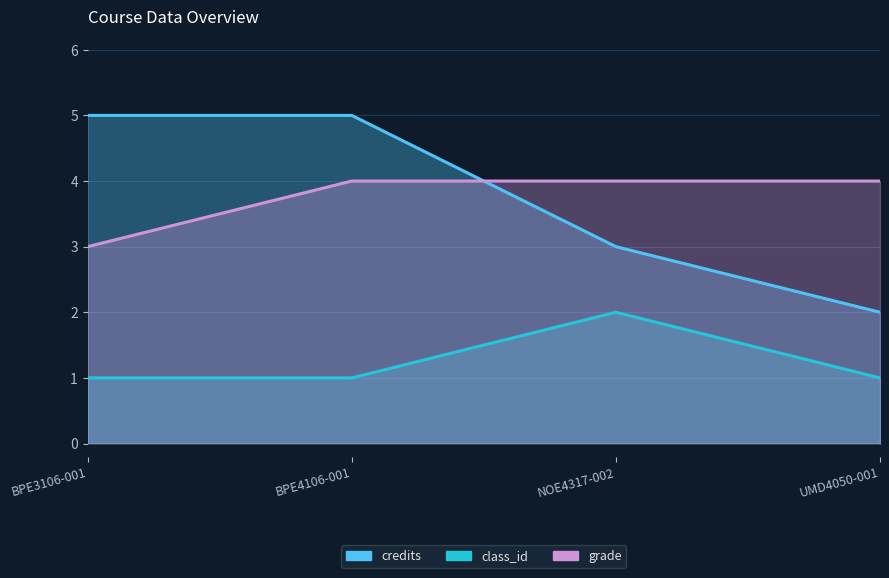

What is the value of the credits point at the 1st from the left?

5